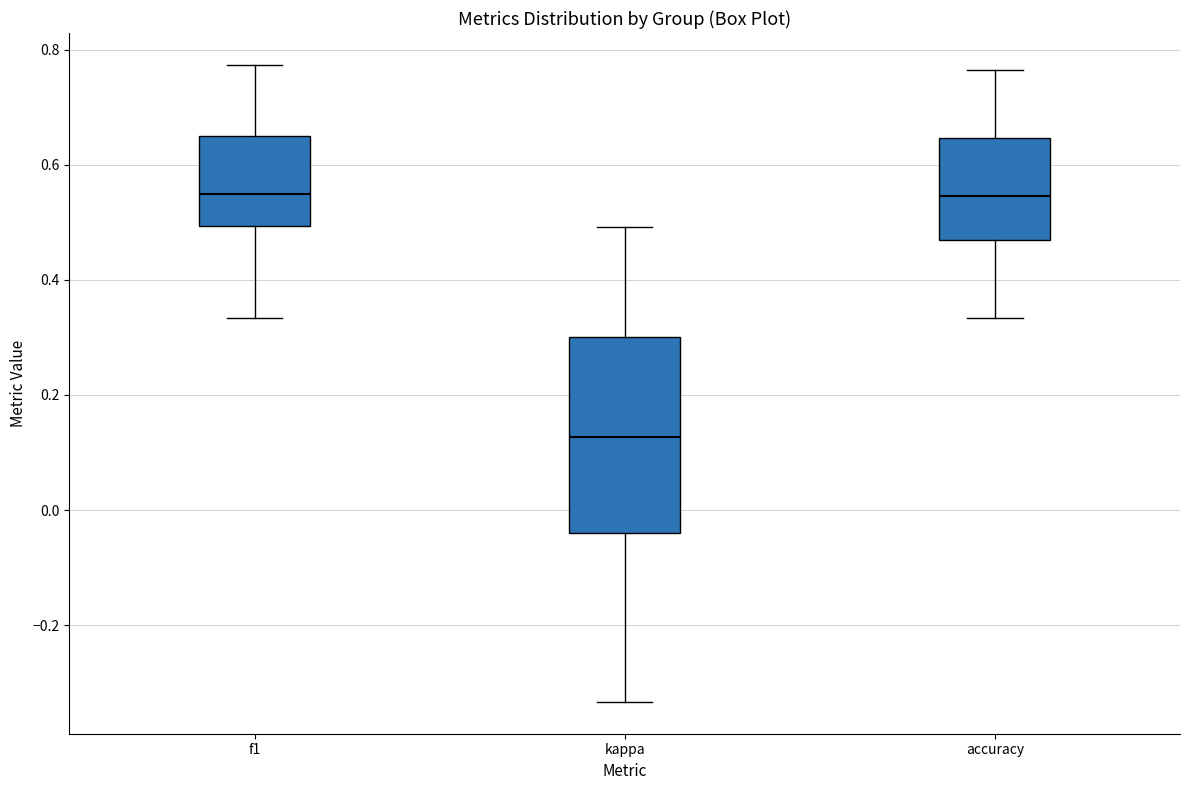

Reading left to right, transcribe this box plot: for each box, give where its median line is, the range the box spans, and where its two whiskers end, as read against the y-axis. The values are not printed on the chart, so give them approximately, as read against the axis.

f1: median 0.54, box 0.50 to 0.64, whiskers 0.34 to 0.78
kappa: median 0.12, box -0.04 to 0.30, whiskers -0.34 to 0.50
accuracy: median 0.54, box 0.46 to 0.64, whiskers 0.34 to 0.76